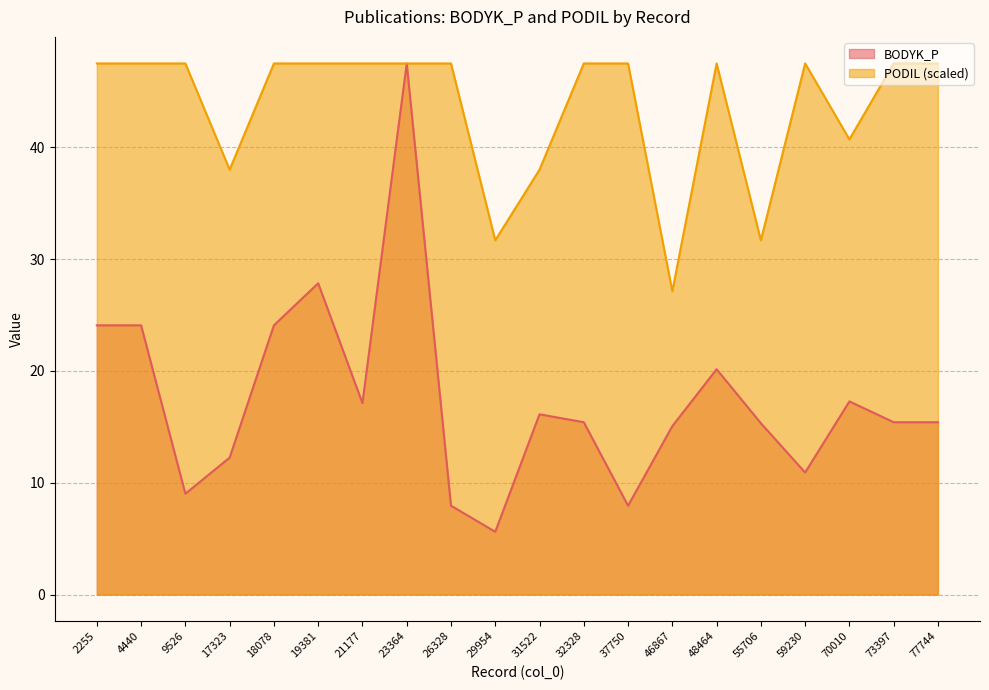

What is the value of the PODIL point at the 5th from the left?

47.5